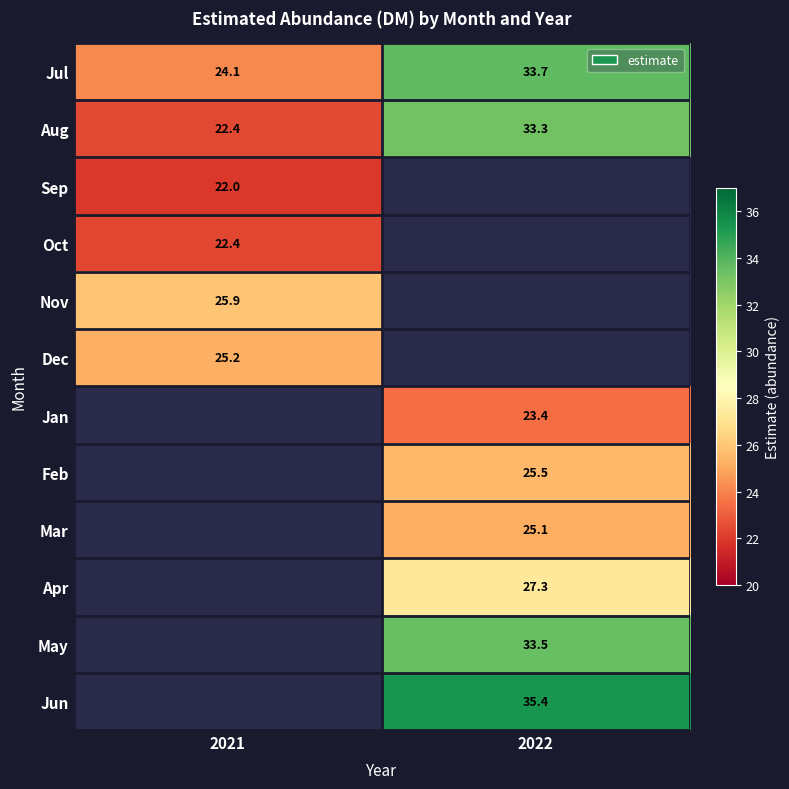

Is it true that Sep equals 34.2 at 2021?

False